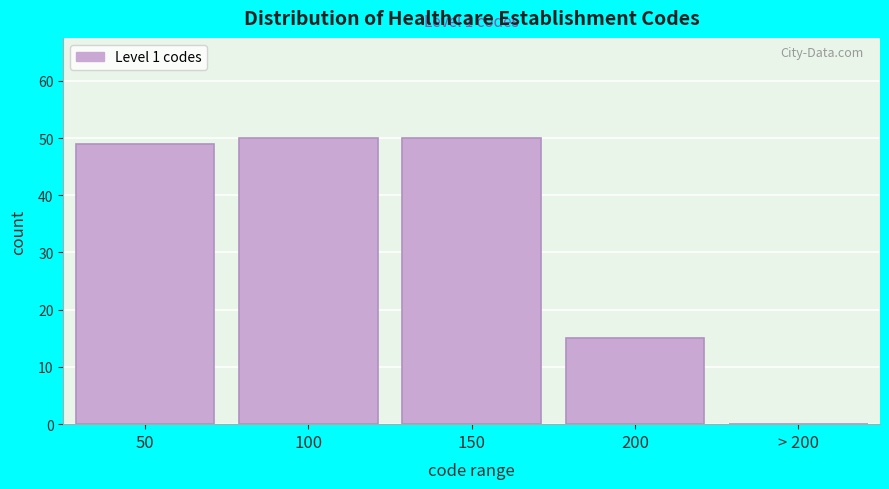

Reading left to right, transcribe all the data shown in this chart.

50=49	100=50	150=50	200=15	> 200=0